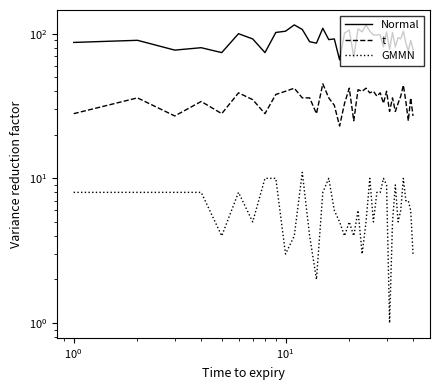

Which series has the largest range (max minus min)?

Normal